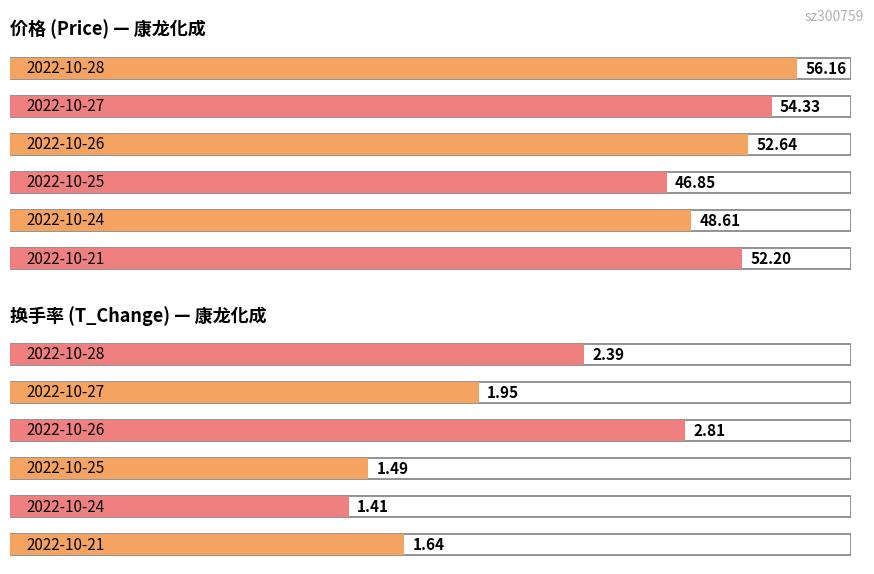

The value of price at 2022-10-26 is 90.3. True or false?

False